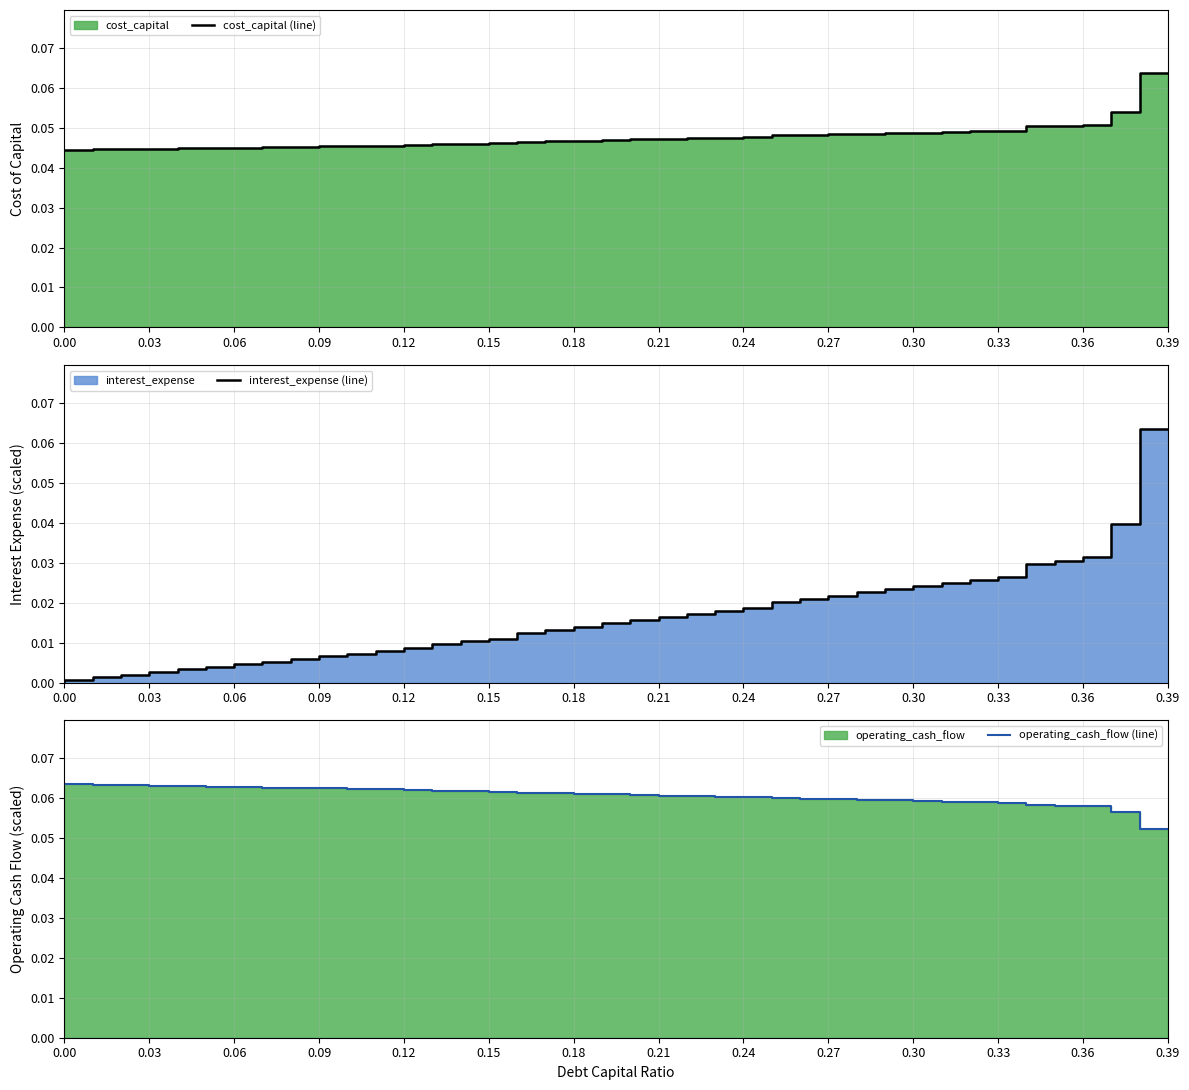

What is the value of the cost_capital (line) point at the 36th from the left?

0.1